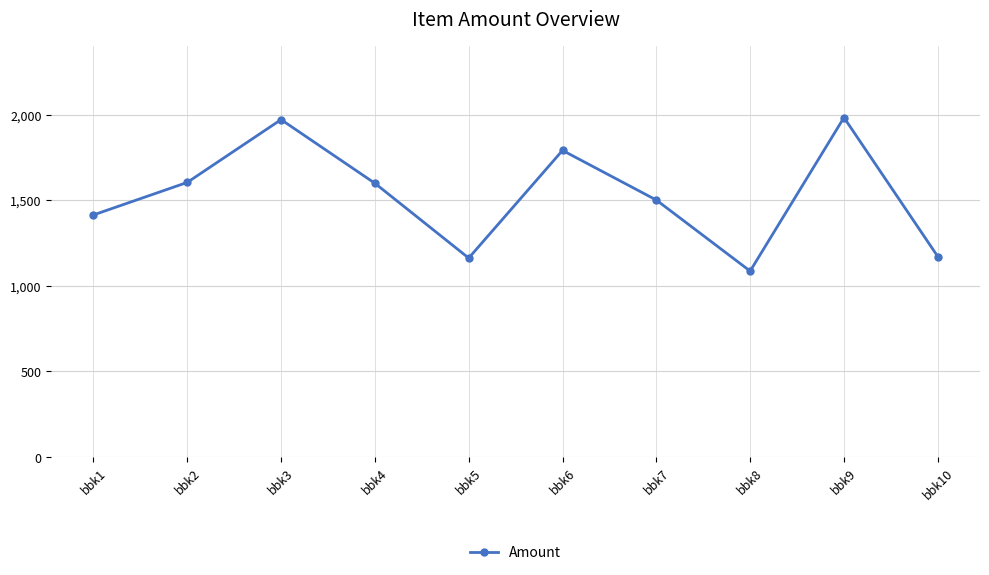

What is the value of the 7th point from the left?

1501